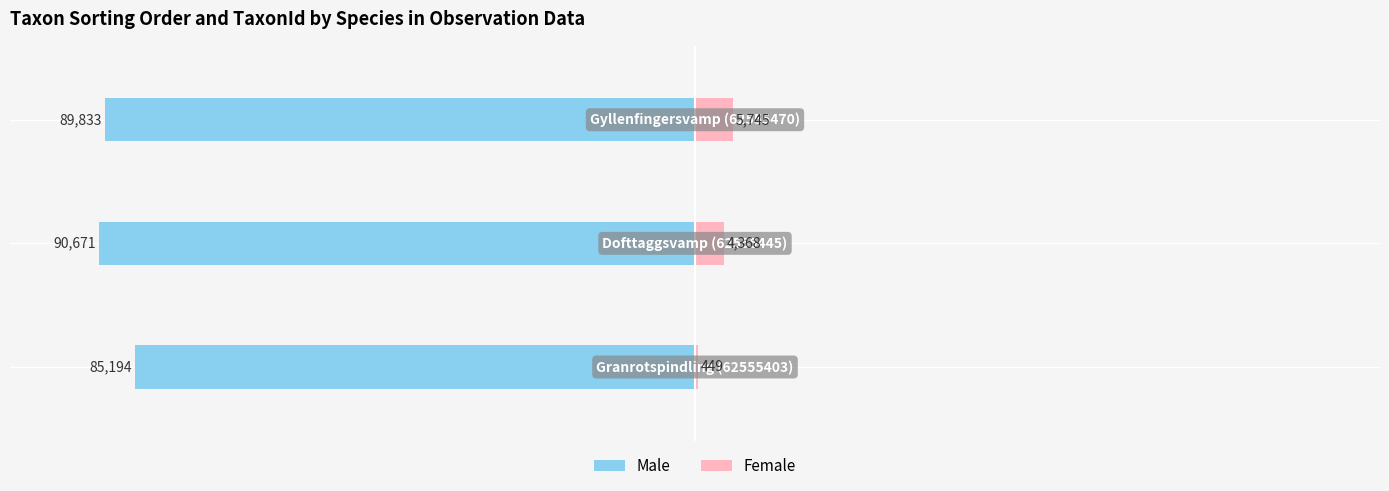

What is the sum of the Male values at −125000 and −75000?

-175027